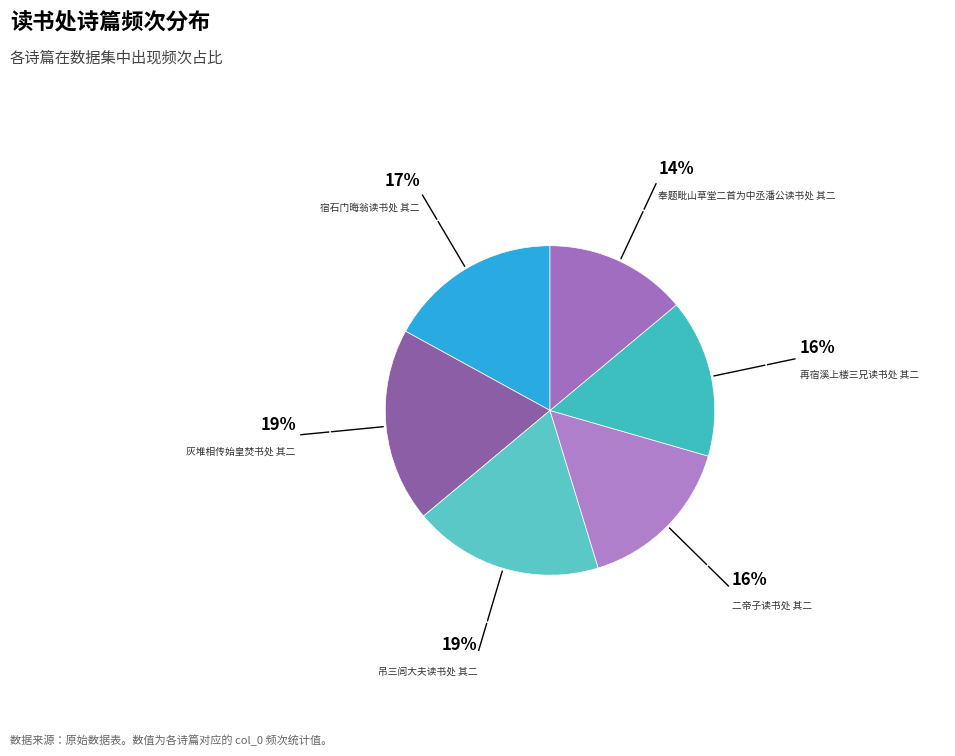

Count the number of slices in the pie.

6